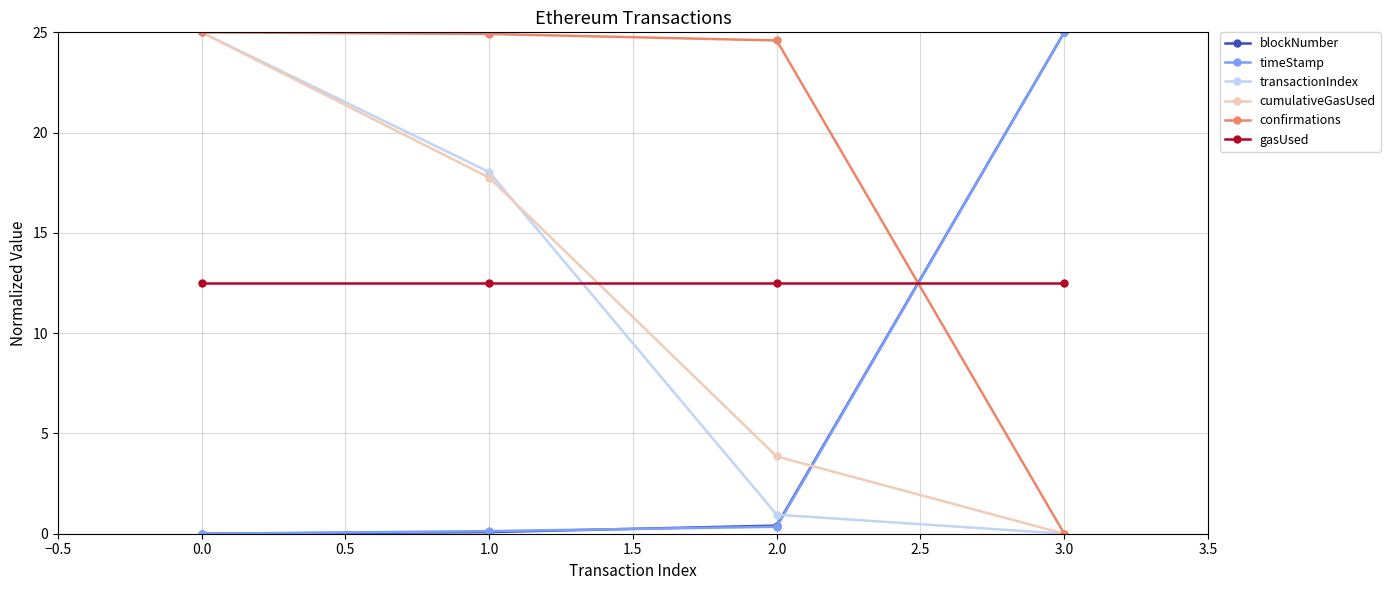

What is the difference between the second highest and second lowest values in the transactionIndex series?

17.1